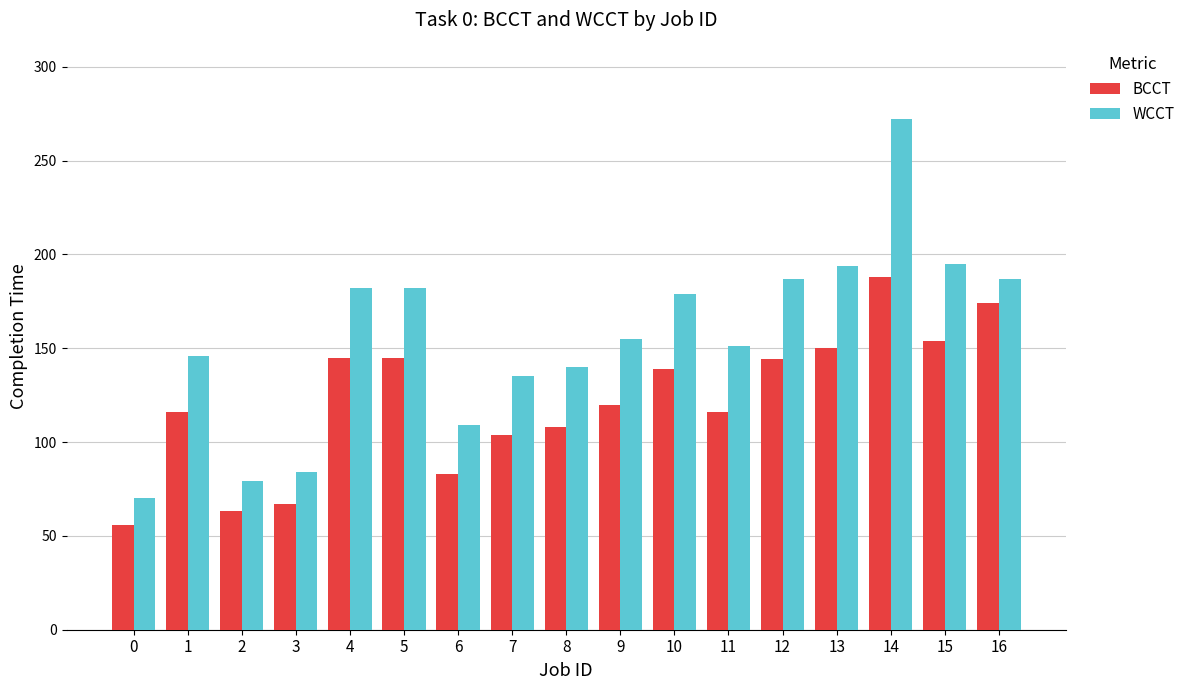

What are all the series names shown in the legend?

BCCT, WCCT